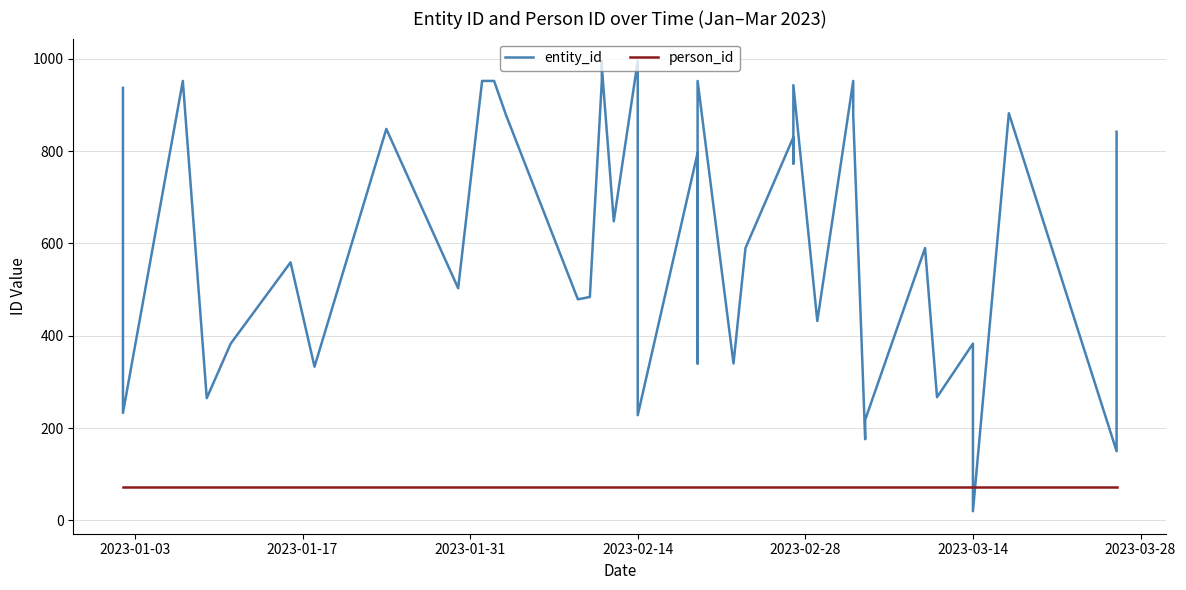

How many lines are shown in the chart?

2